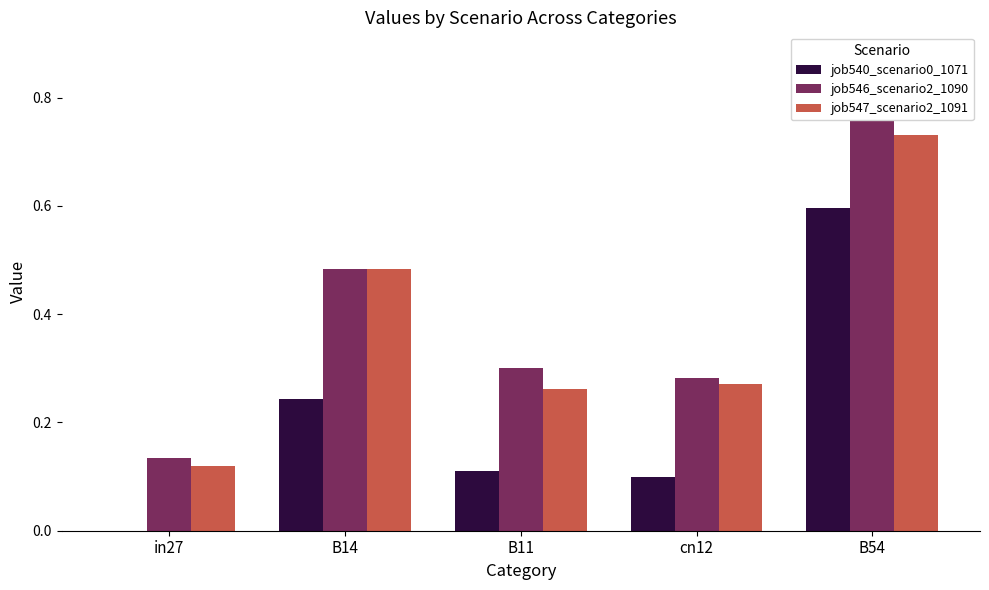

What is the label of the 3rd bar from the right?

B11